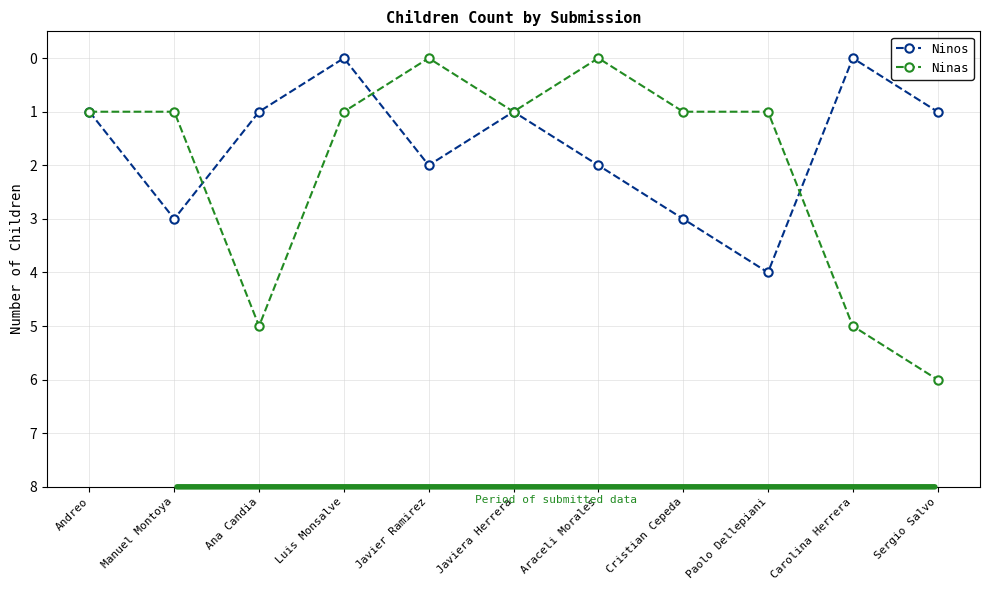

What is the value of the Ninas point at the 3rd from the left?

5